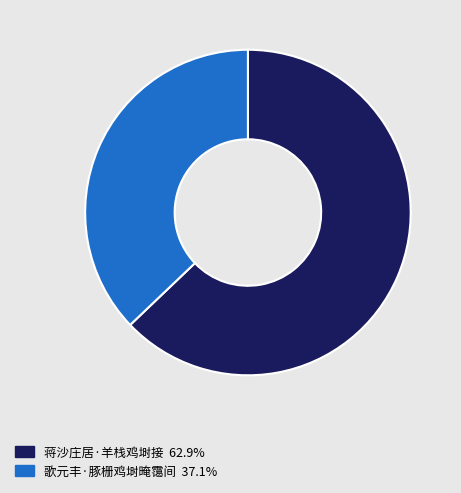

Does any single category account for the majority?

Yes